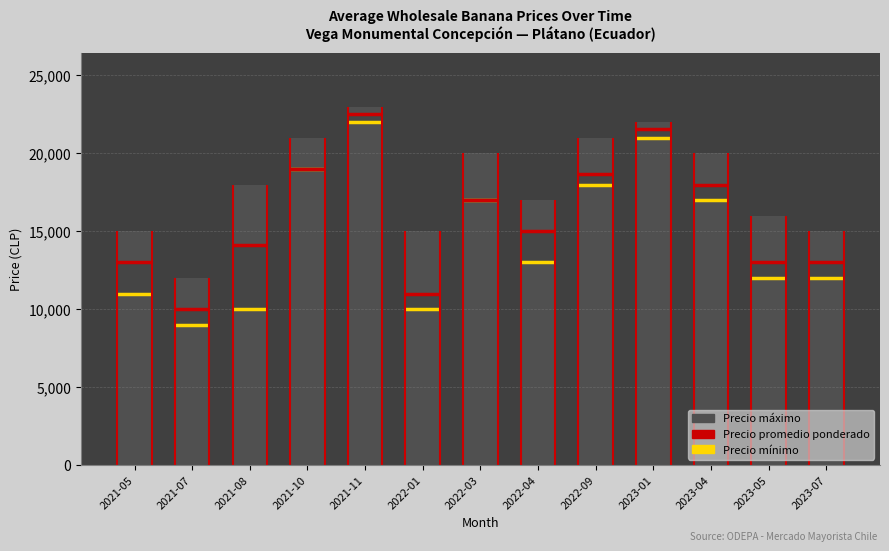

The value of Precio máximo at 2023-04 is 20000. True or false?

True